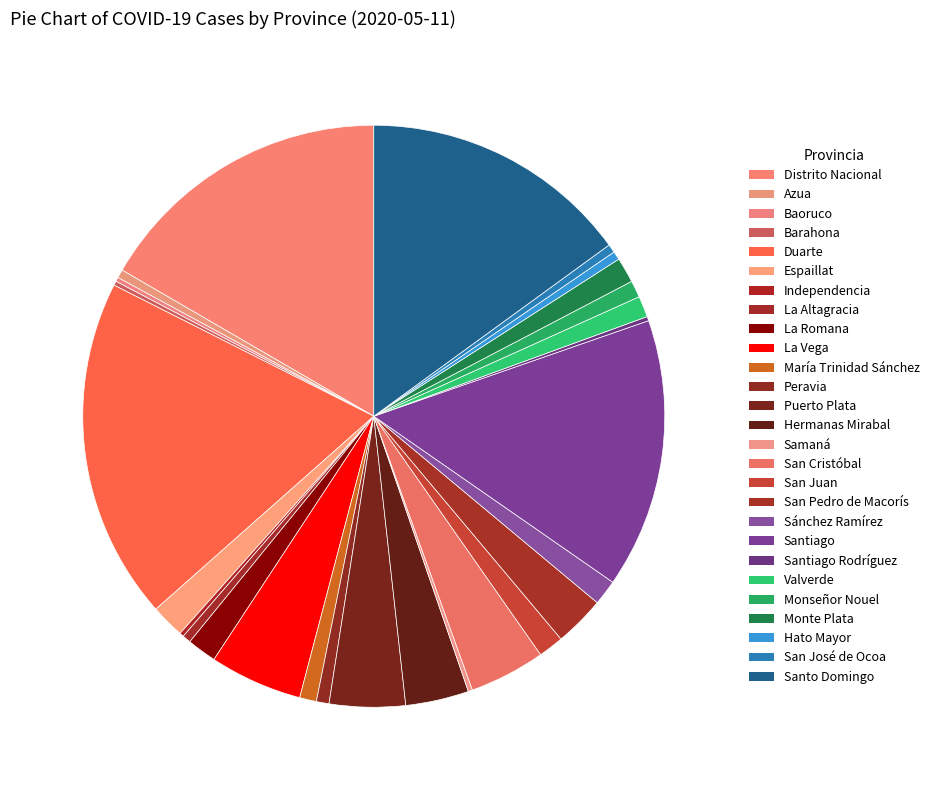

Is it true that San Juan is 1% of the pie?

True